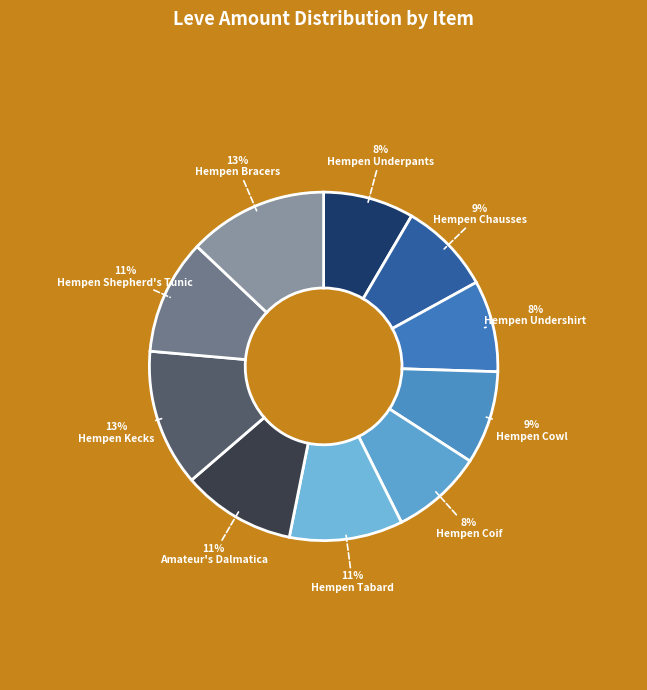

How many segments does this pie chart have?

10